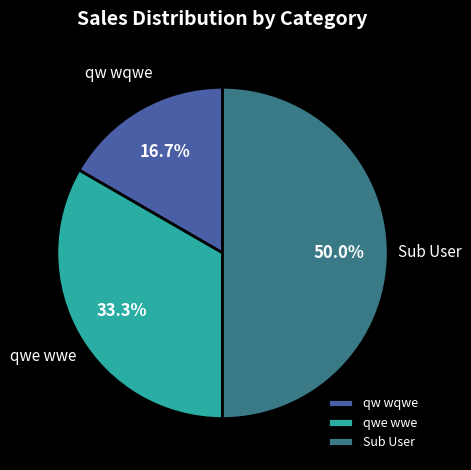

What percentage do qwe wwe and Sub User together represent?

83.3%